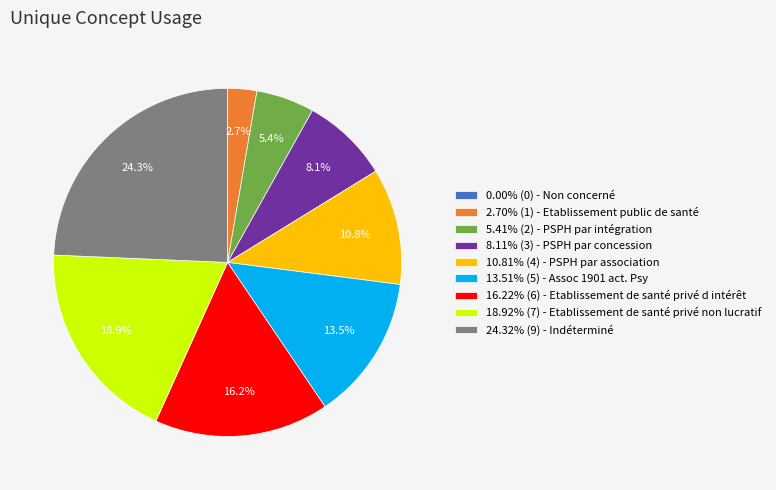

Is there any slice that represents more than half of the pie?

No